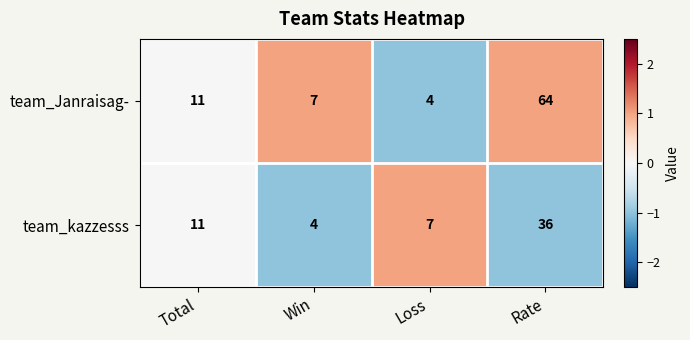

Which series has the largest range (max minus min)?

team_Janraisag-